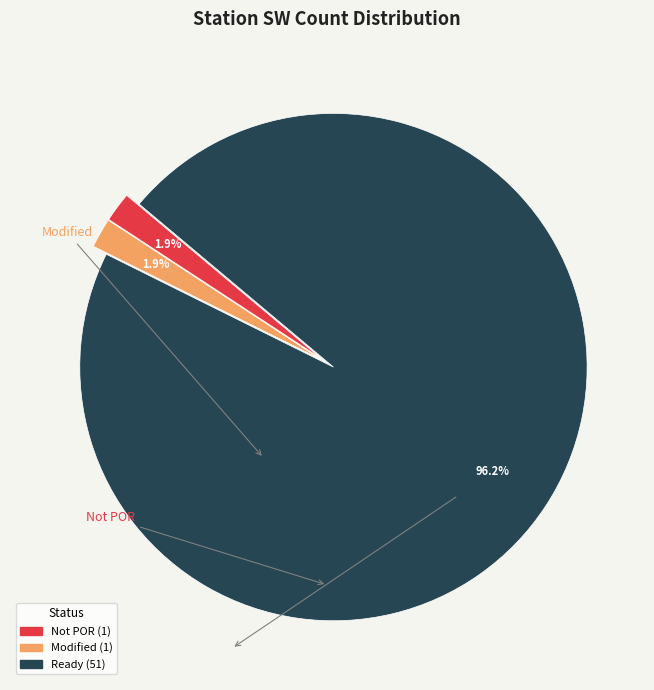

Does any single category account for the majority?

Yes